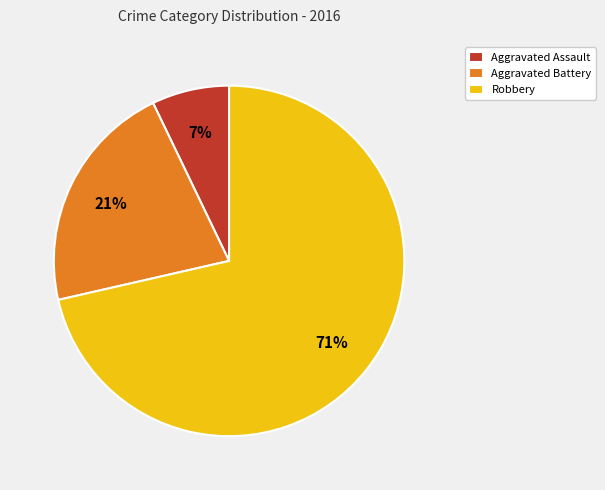

Which category has the smallest portion of the pie?

Aggravated Assault